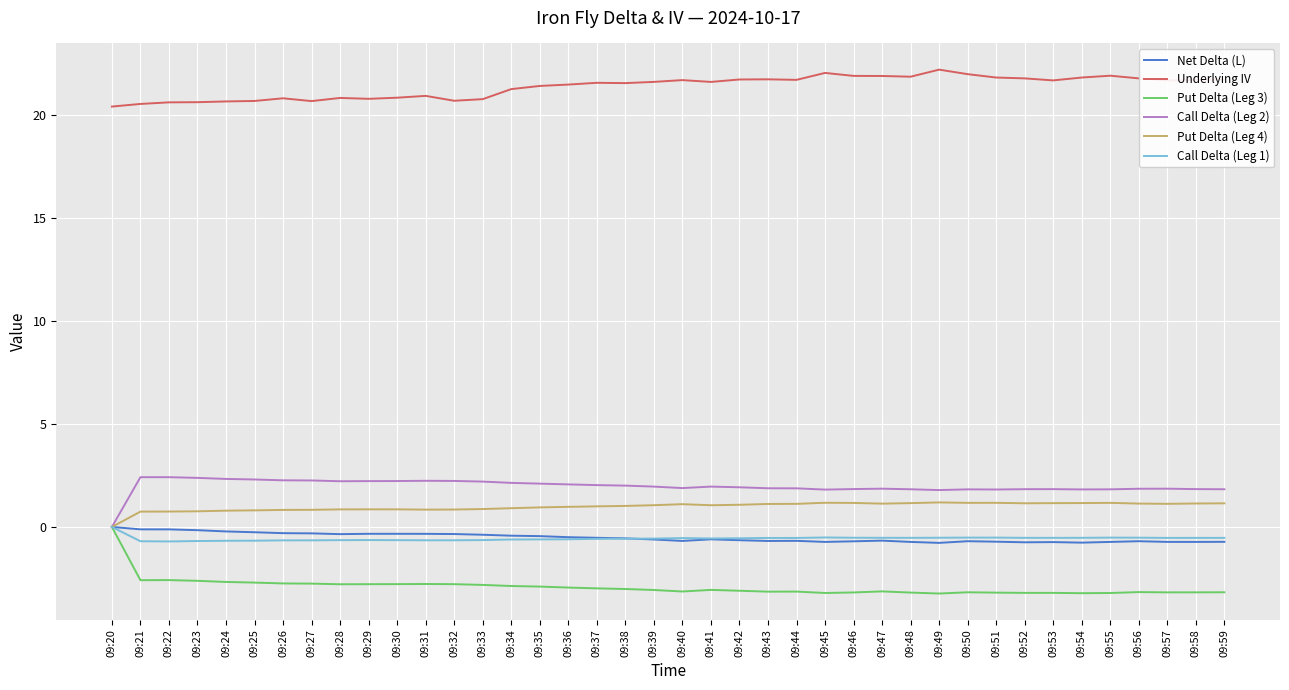

What is the highest value of the Put Delta (Leg 4) series?

1.2